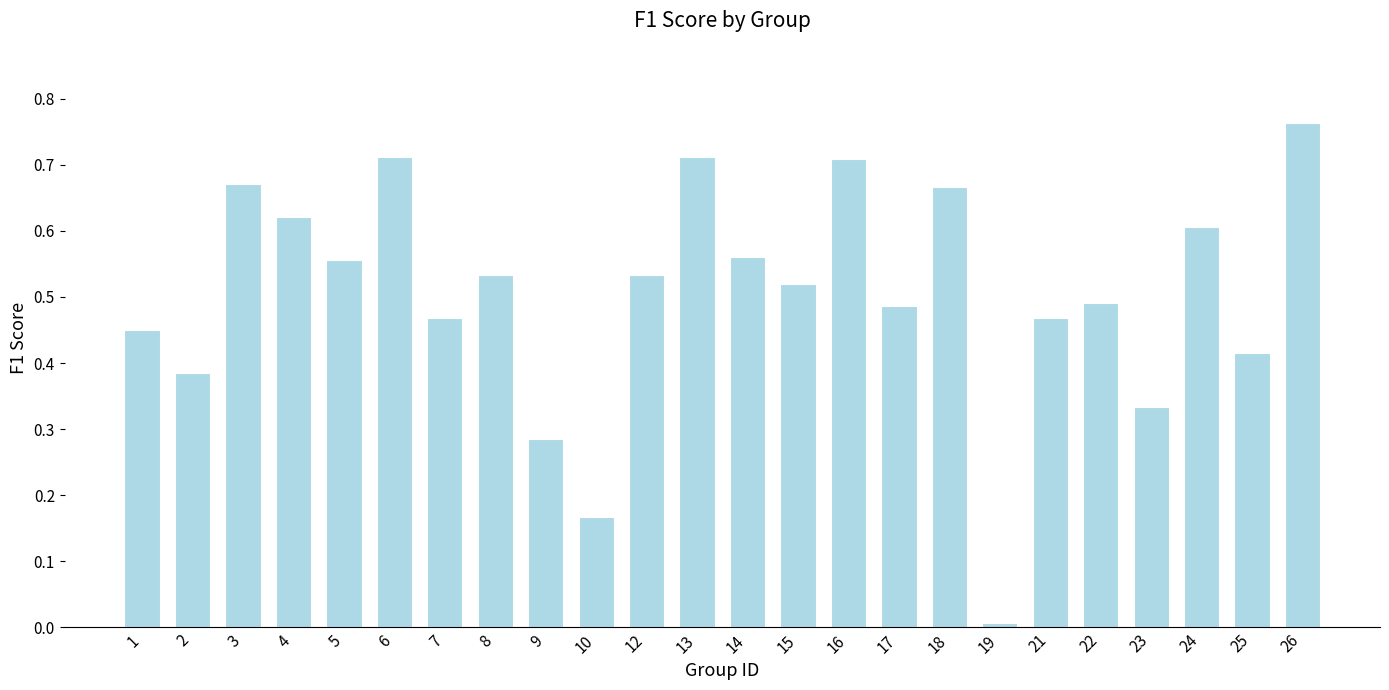

What is the sum of the values at 6 and 13?

1.4